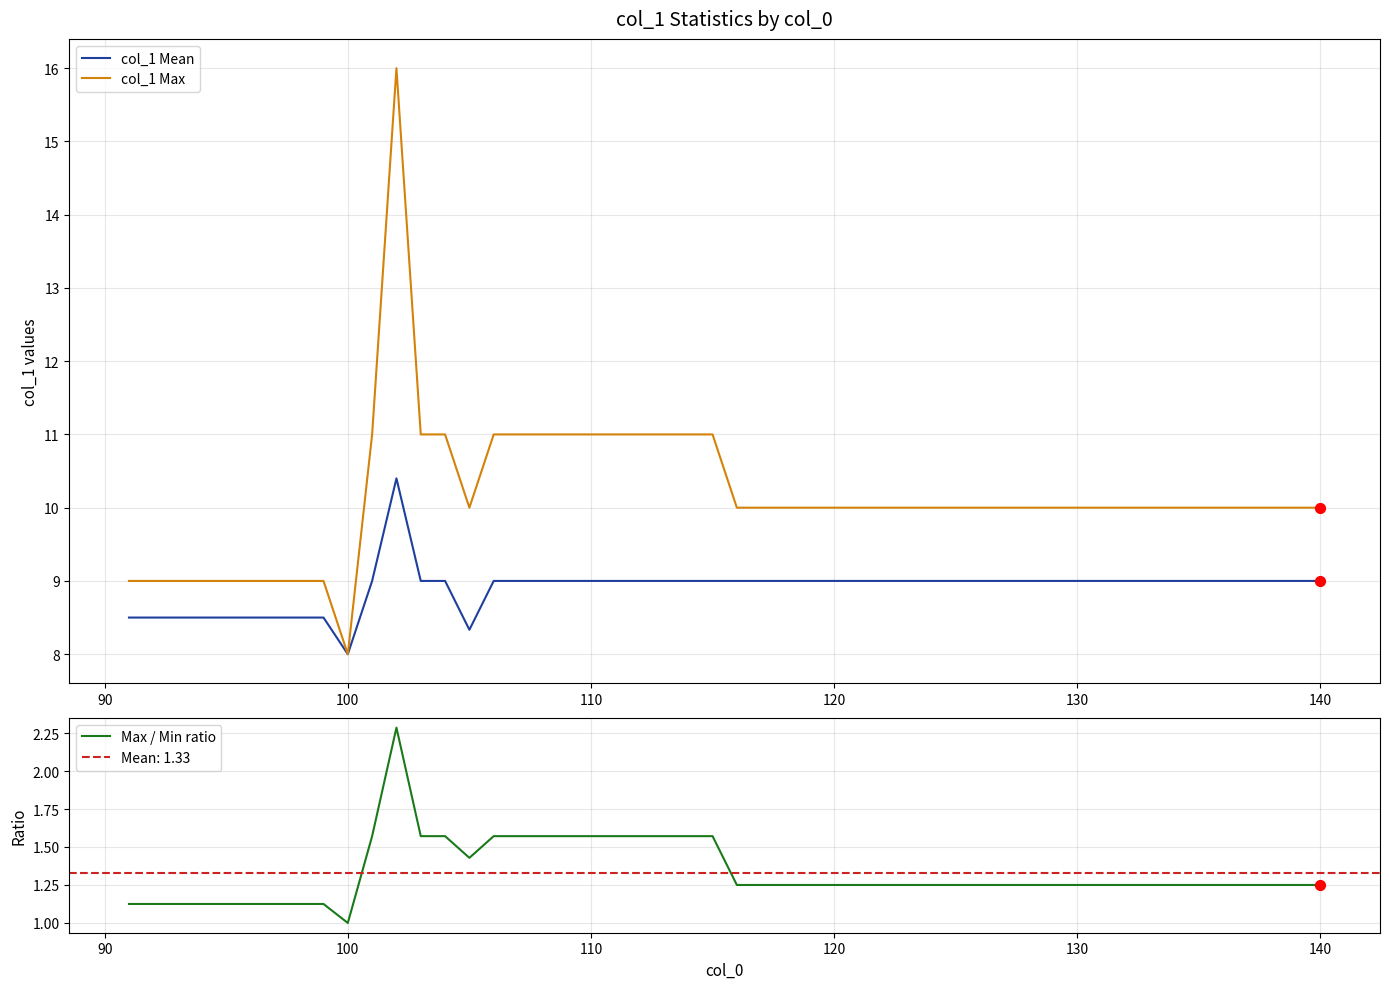

What are all the series names shown in the legend?

col_1_mean, col_1_max